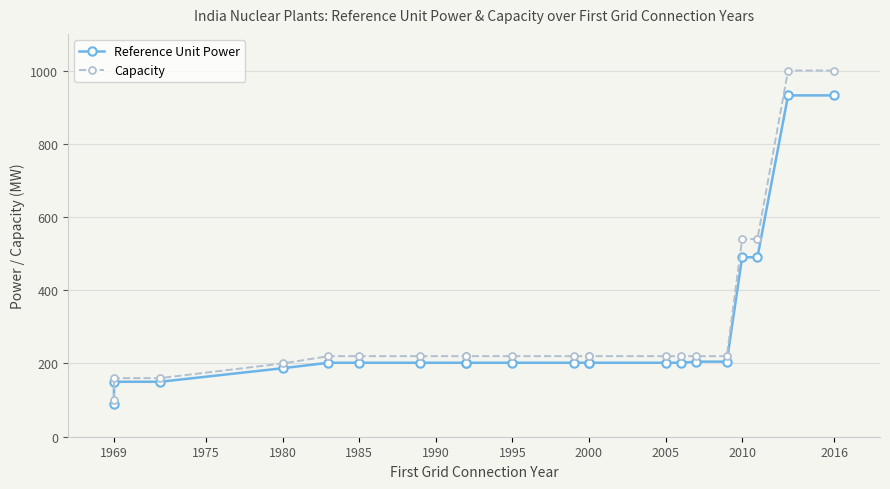

Is the value of Capacity at 2000 greater than the value of Reference Unit Power at 2000?

Yes